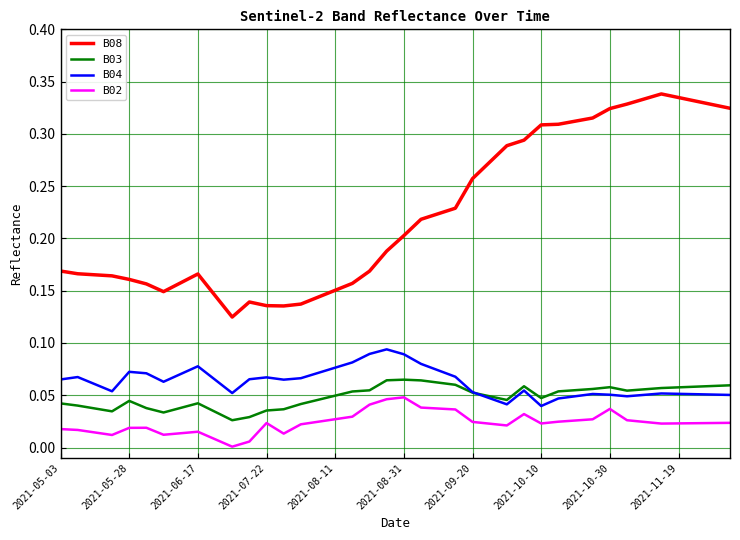

True or false: B03 and B08 intersect in this chart.

False